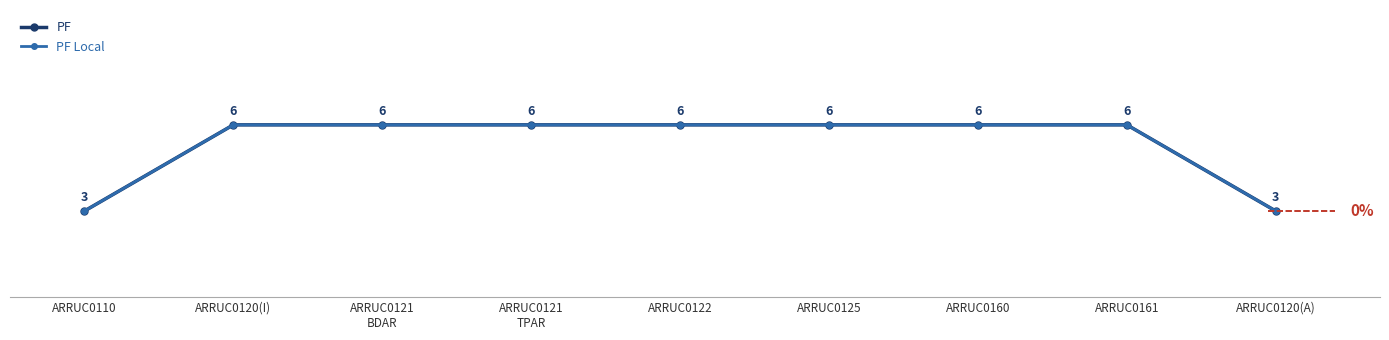

Reading left to right, extract all data points from this chart.

PF: 3	6	6	6	6	6	6	6	3
PF Local: 3	6	6	6	6	6	6	6	3